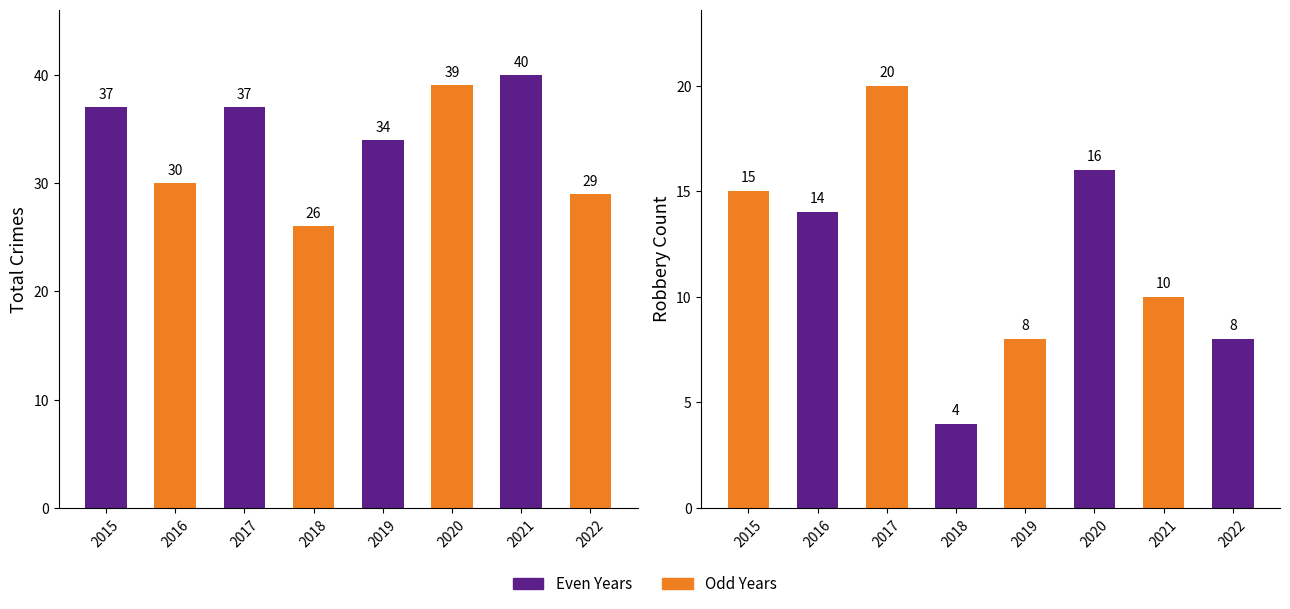

True or false: Robbery has a value of 4 at 2021.

False